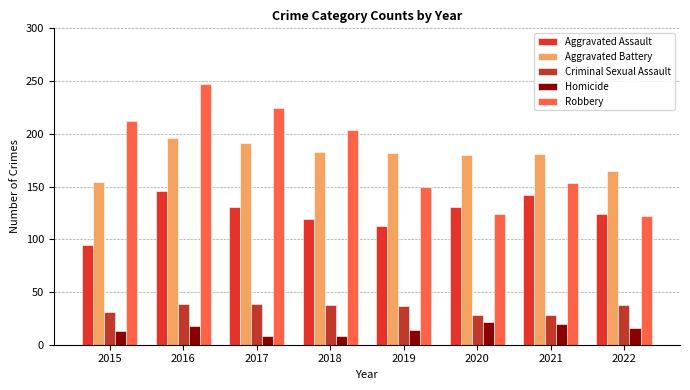

Which series changed the most between 2016 and 2022?

Robbery